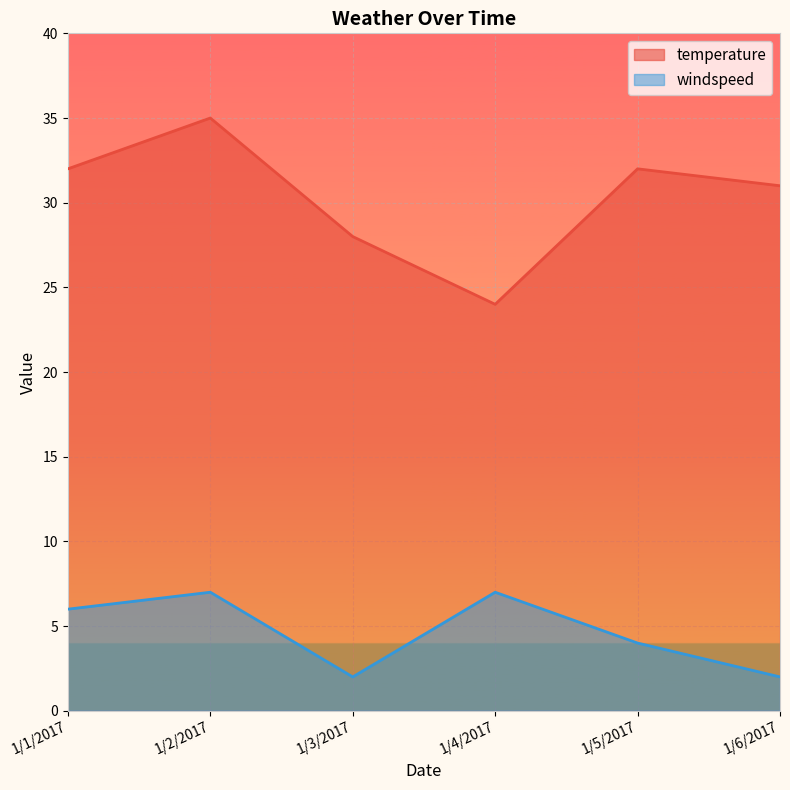

Which series has the largest total across all categories?

temperature